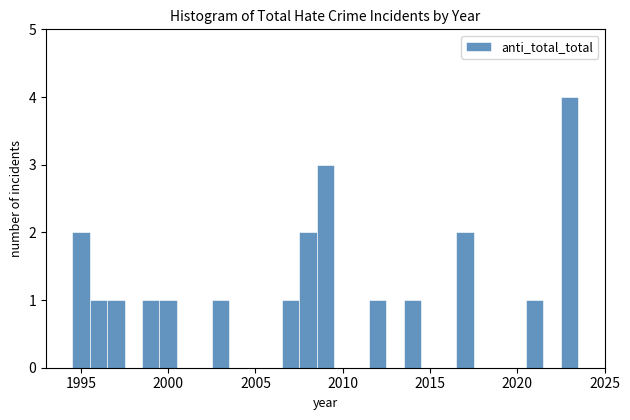

Around what value on the x-axis is the tallest bar? Give the approximate position of its centre, as read against the axis.

2023.0